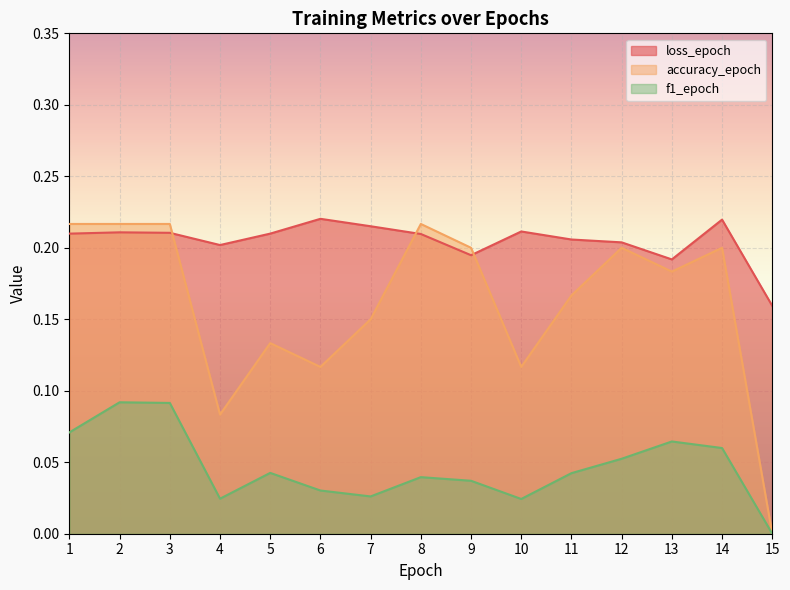

List the labels in order of loss_epoch value, smallest first.

15, 13, 9, 4, 12, 11, 8, 1, 5, 3, 2, 10, 7, 14, 6